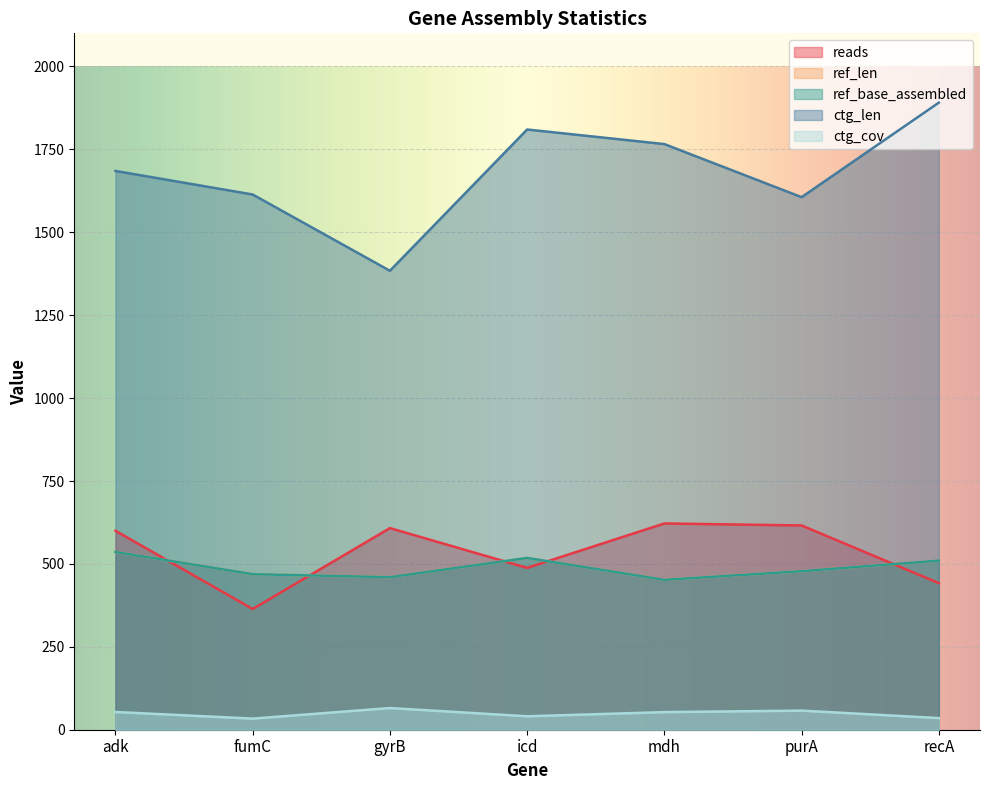

What is the average value of the reads series?

534.3